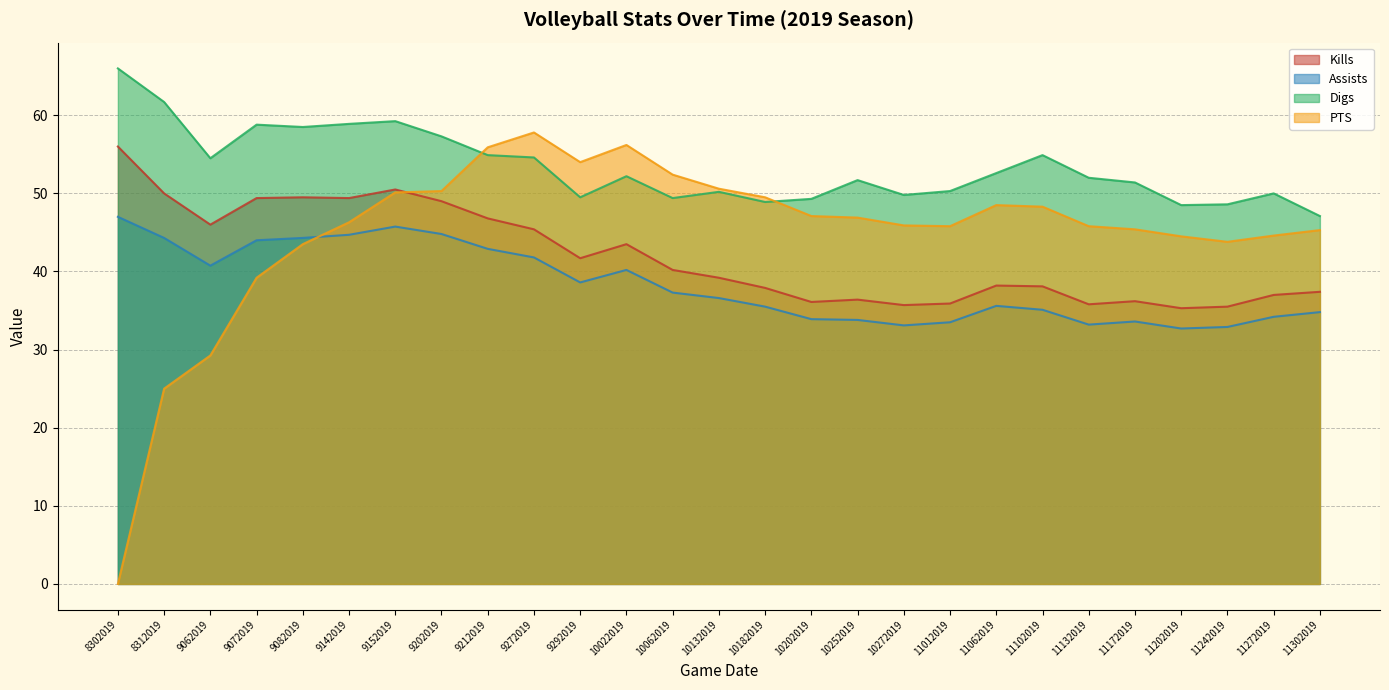

At which category is the sum across all series the highest?

9152019